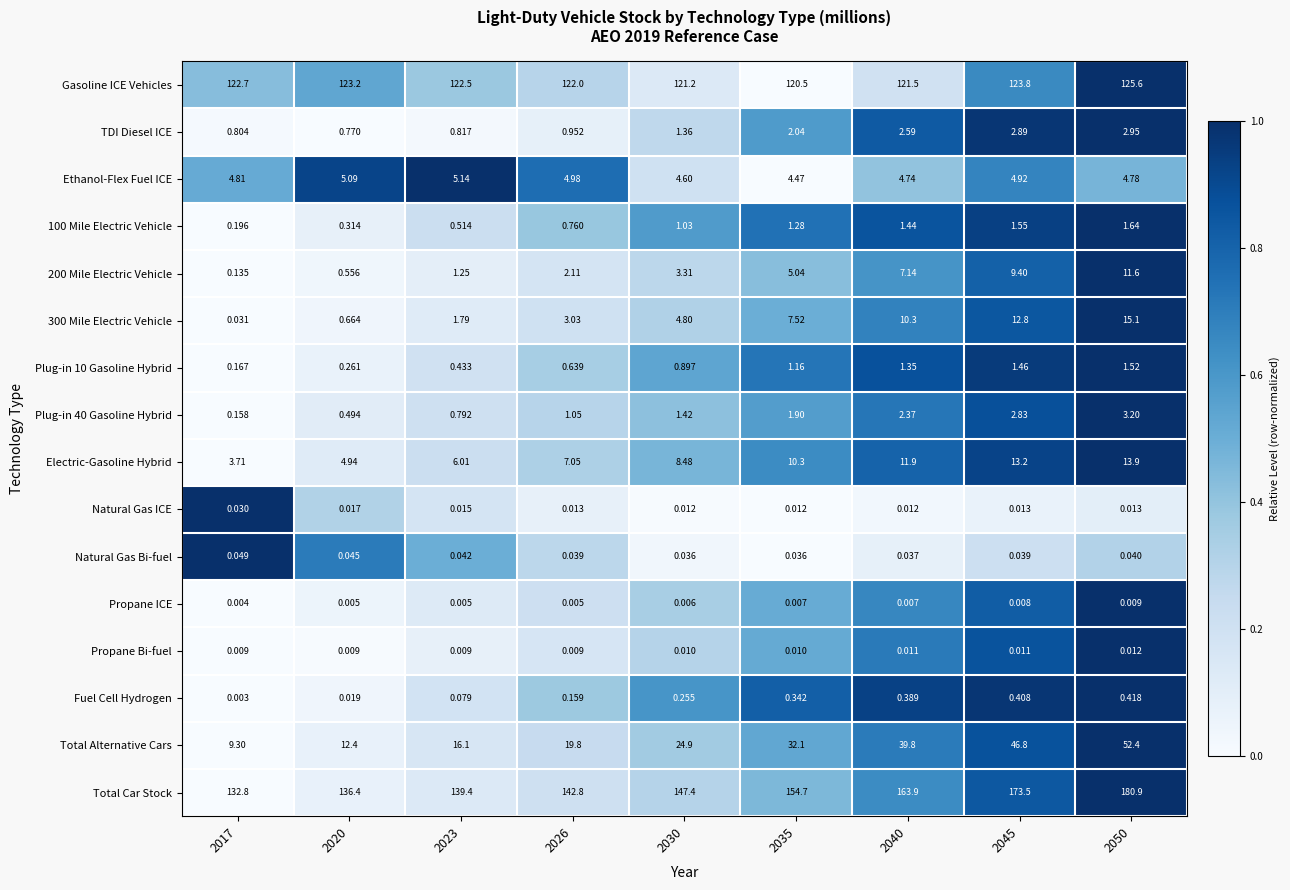

Which series has the largest range (max minus min)?

Total Car Stock